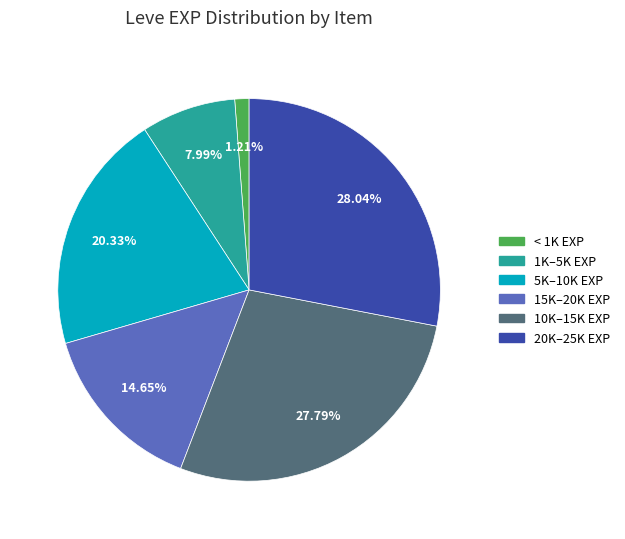

Do 1K–5K EXP and 10K–15K EXP together represent more than half of the pie?

No